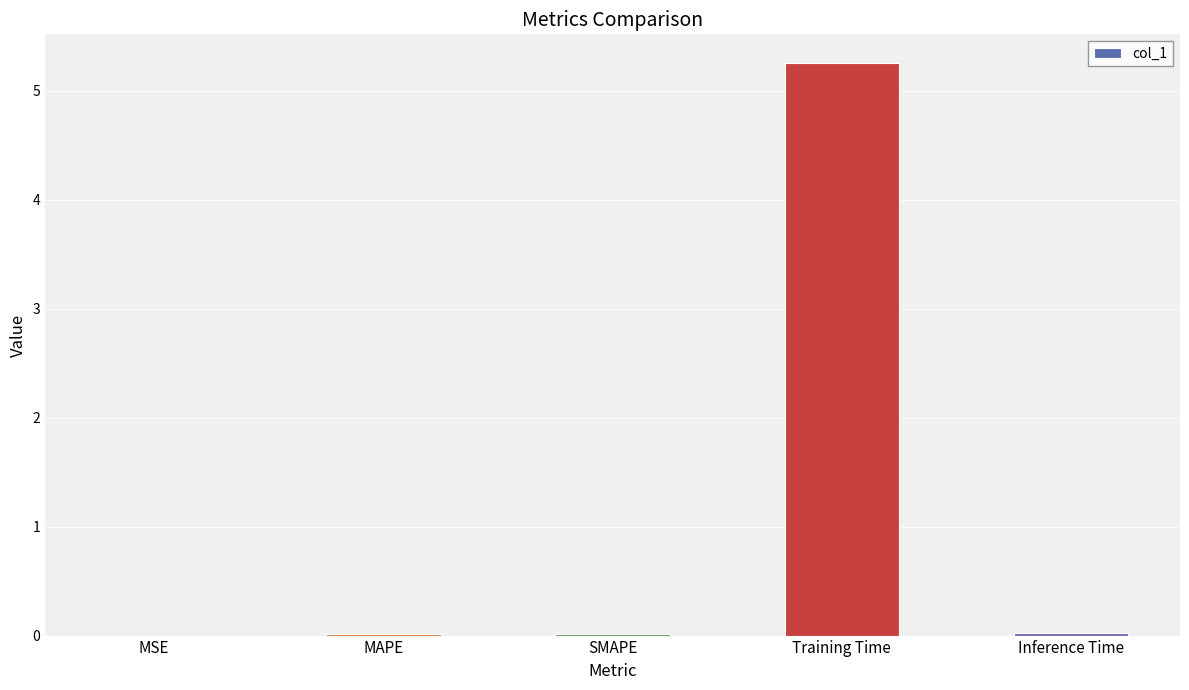

What is the sum of all values?

5.3